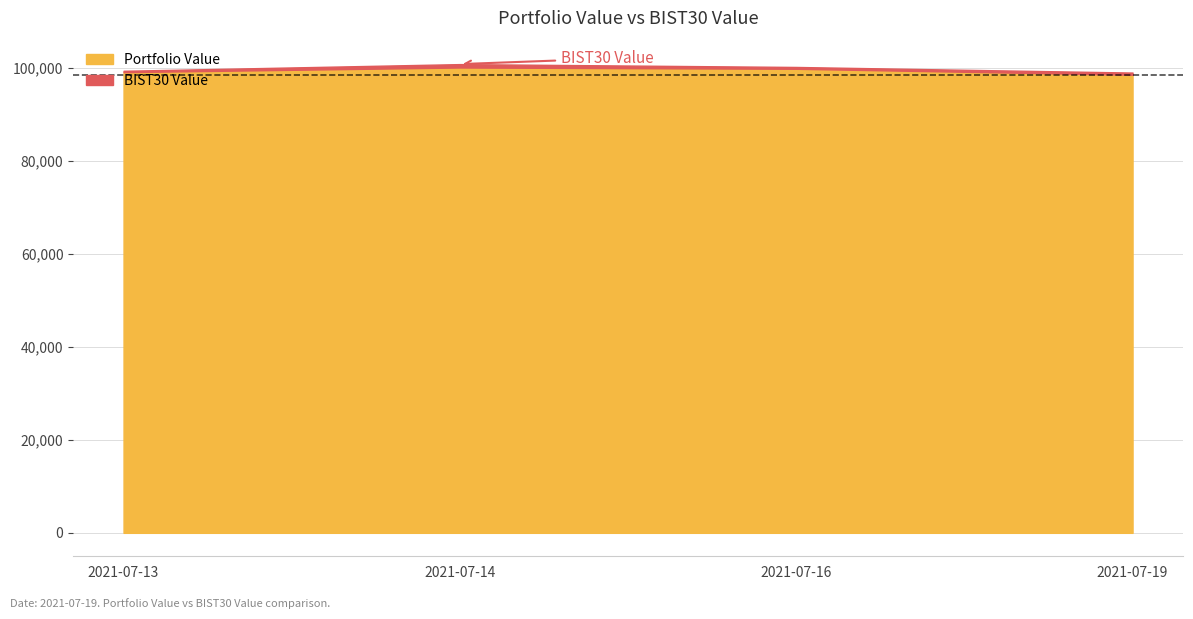

List the labels in order of value, smallest first.

2021-07-19, 2021-07-13, 2021-07-16, 2021-07-14